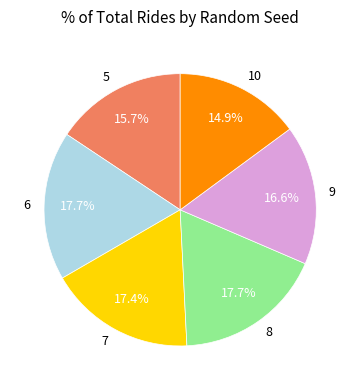

Is it true that 7 is 17% of the pie?

True